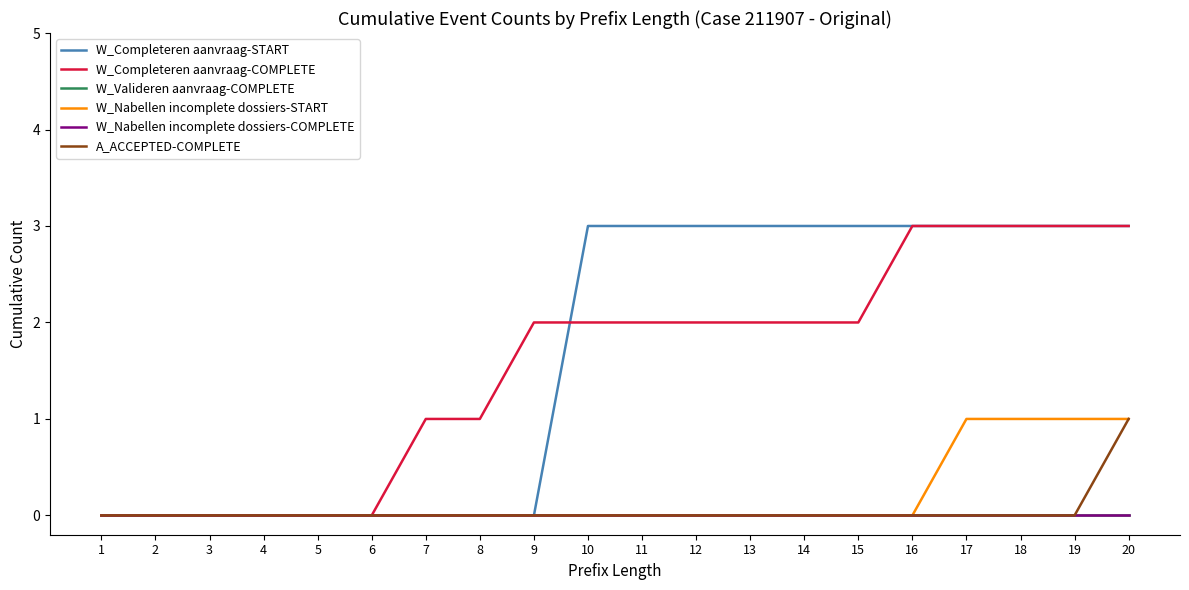

At which category is the sum across all series the highest?

20